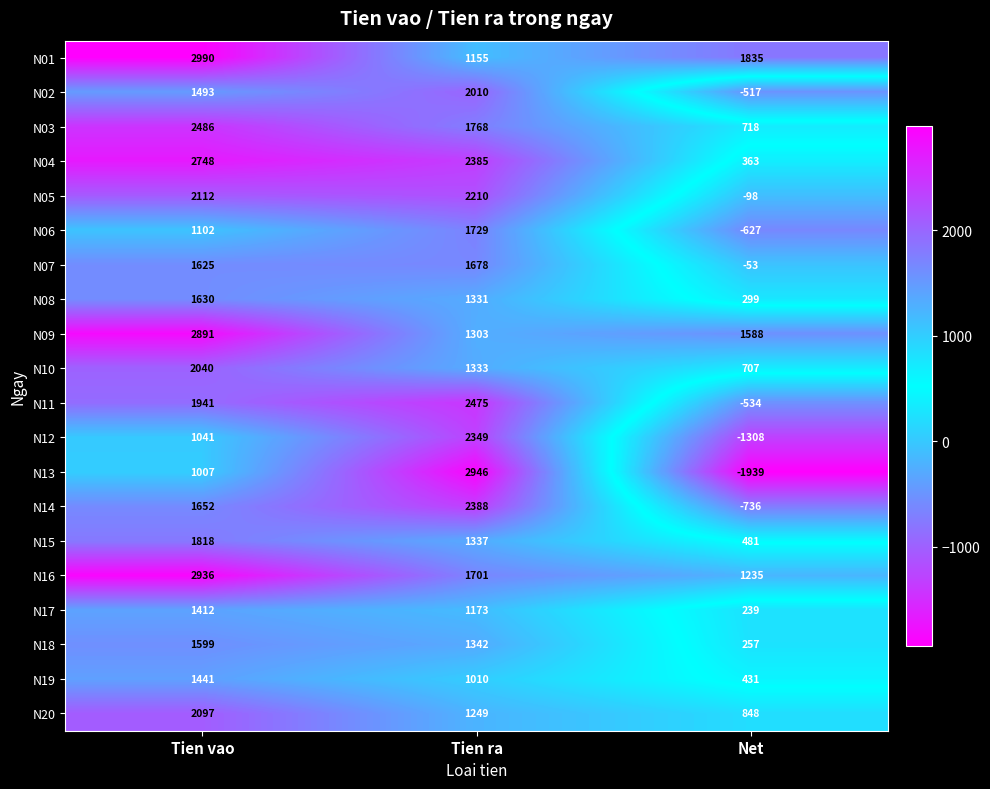

At which category does the chart reach its minimum across all series?

Net